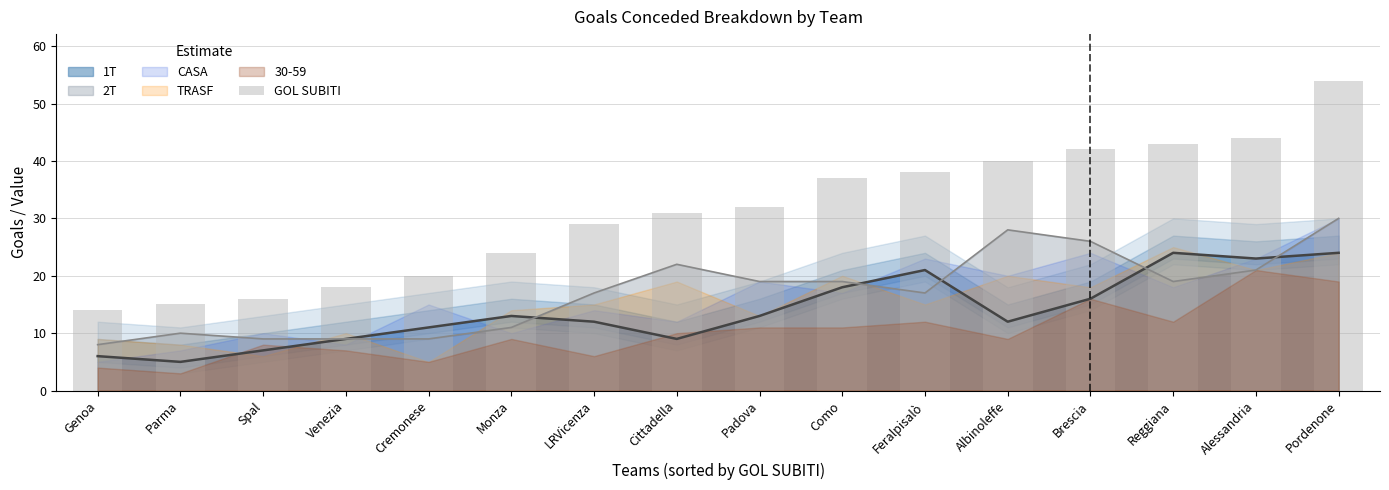

True or false: the data shows 3 at Spal.

False